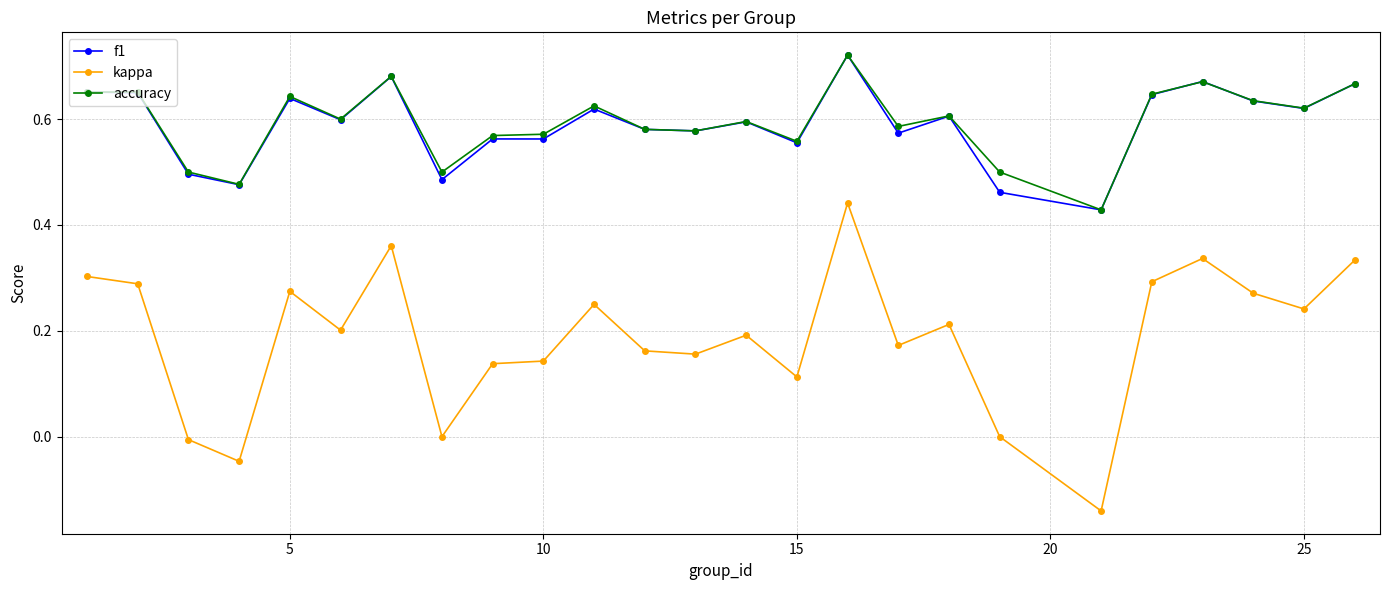

True or false: accuracy and kappa cross at least once.

False